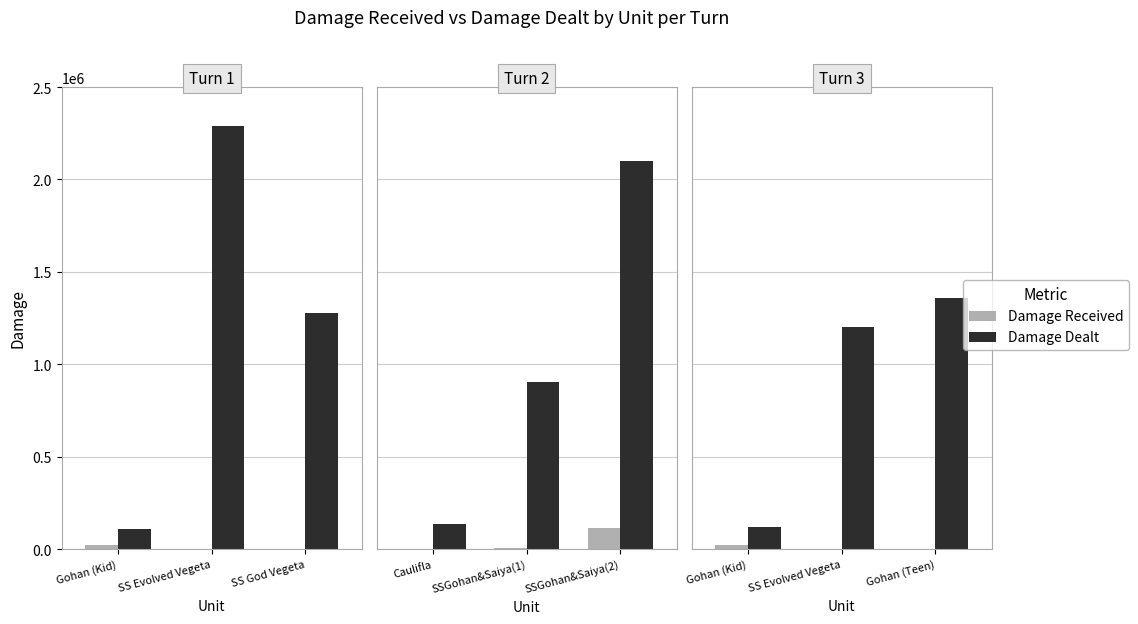

Is the value of Damage Dealt at Gohan (Kid) greater than the value of Damage Received at SS Evolved Vegeta?

Yes